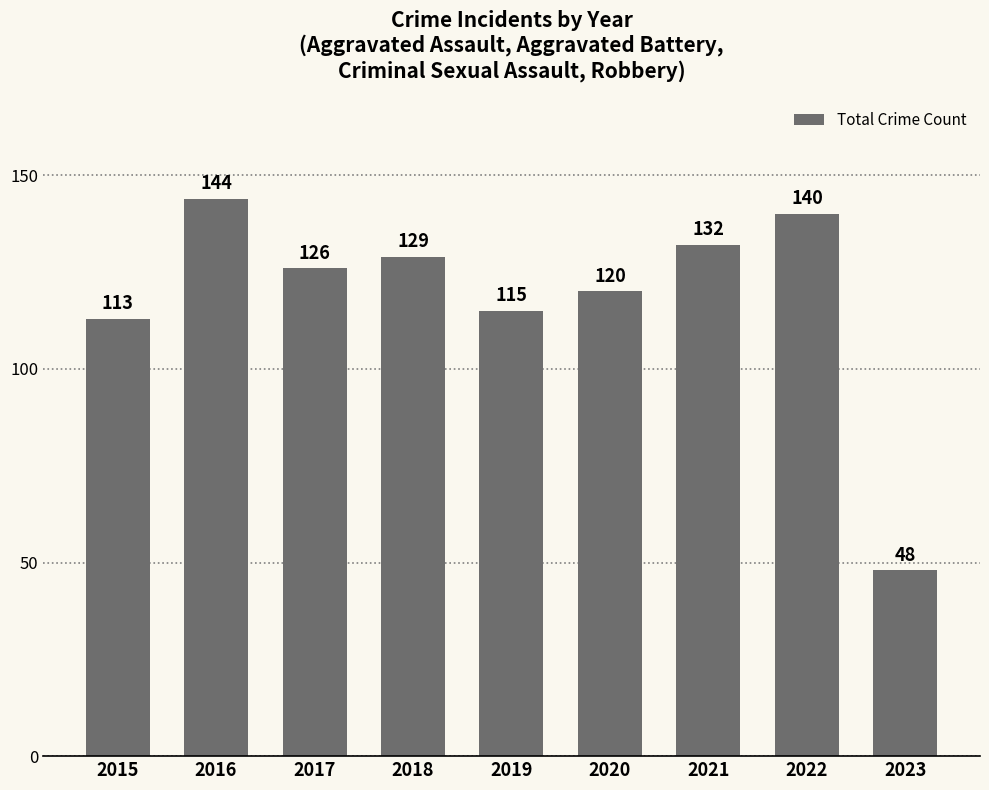

At which label is the value closest to 96?

2015